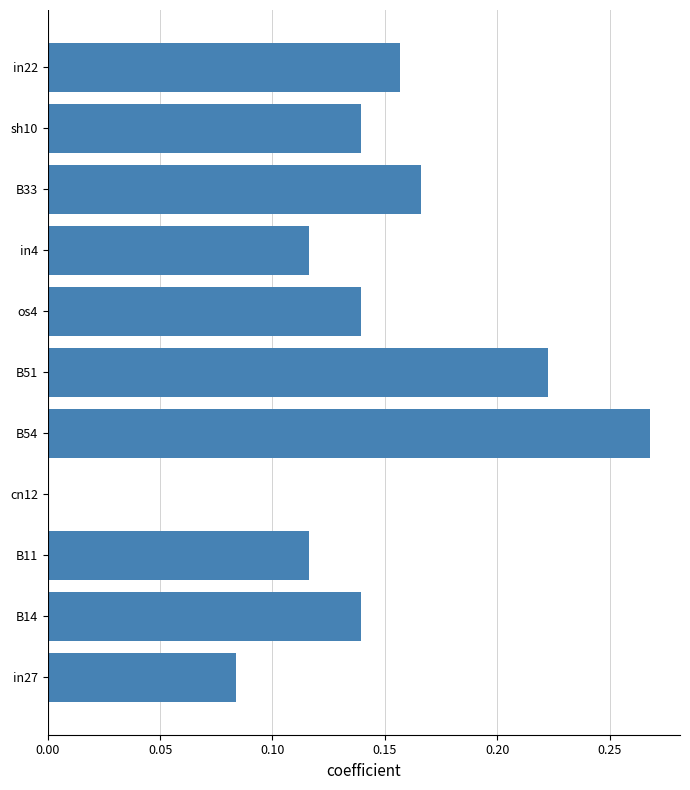

Which has a higher value, in27 or B14?

B14